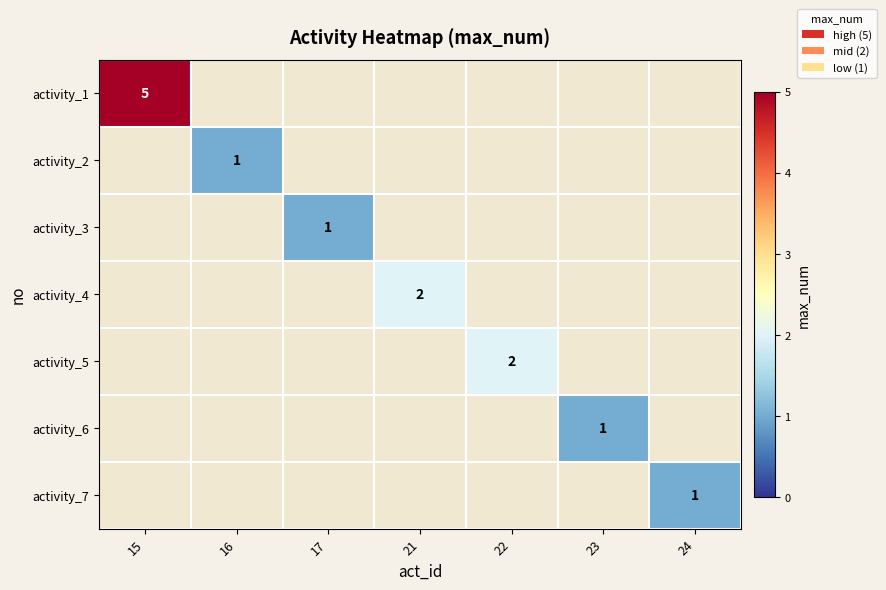

Is it true that activity_3 equals 0 at 17?

False